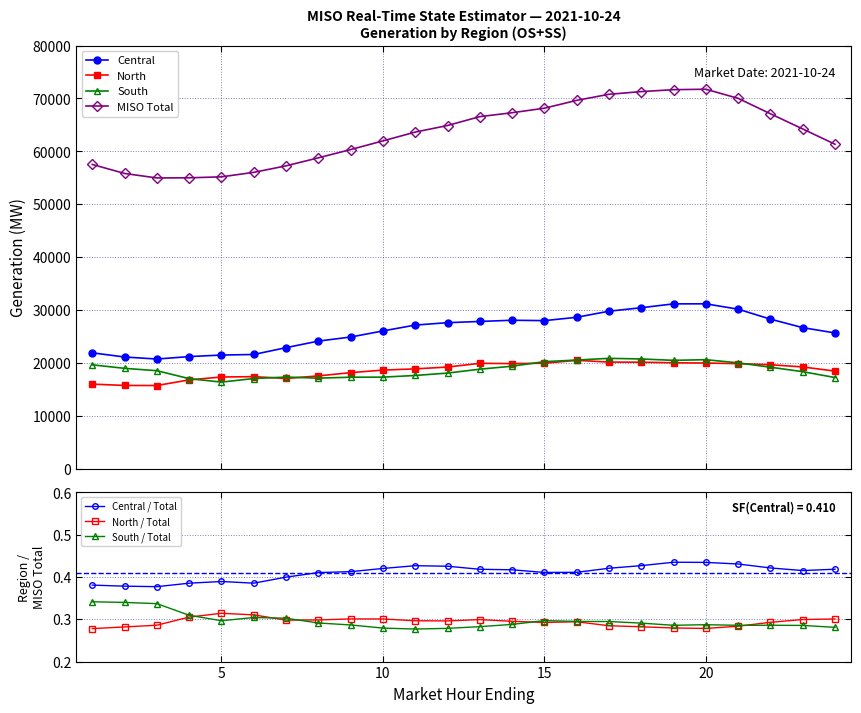

Where is the first local minimum for MISO Total?

3